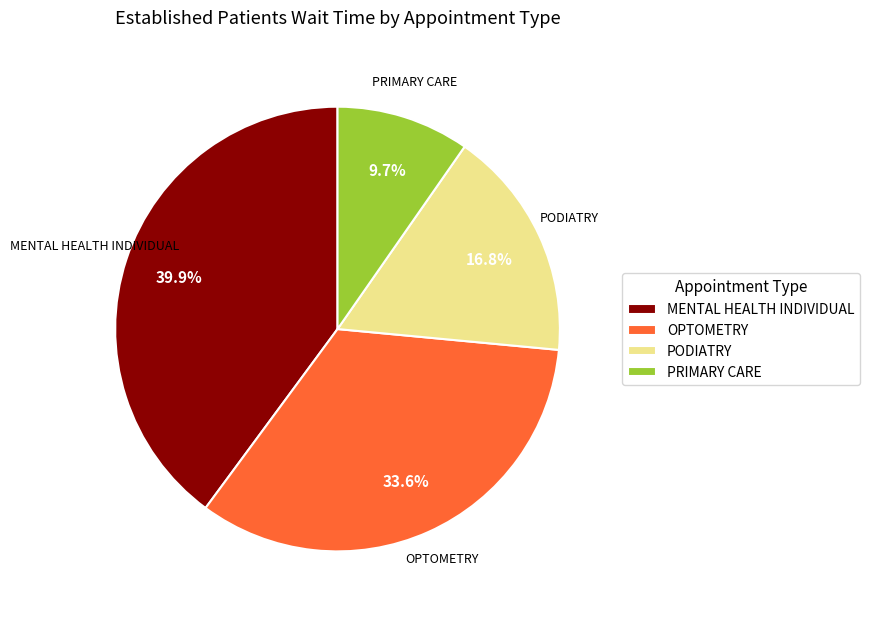

Rank the categories by value from lowest to highest.

PRIMARY CARE, PODIATRY, OPTOMETRY, MENTAL HEALTH INDIVIDUAL